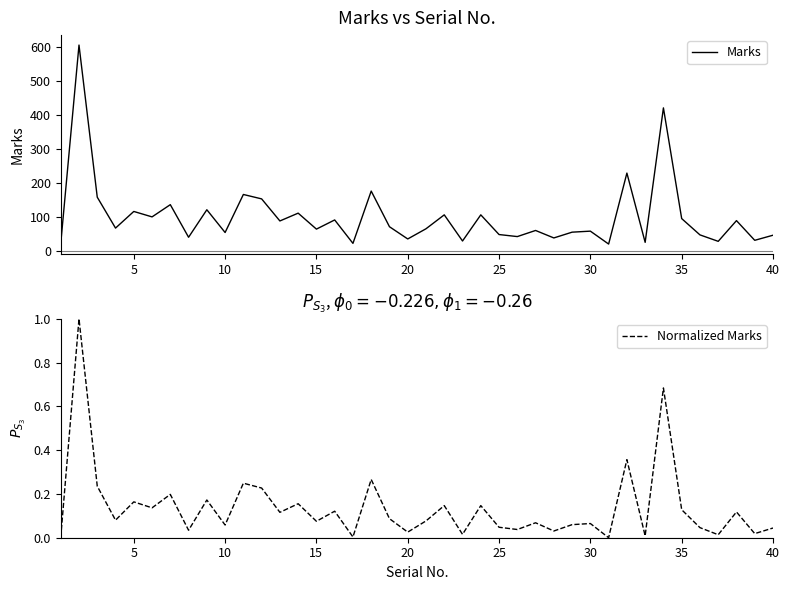

Is it true that Marks equals 57 at 30?

True